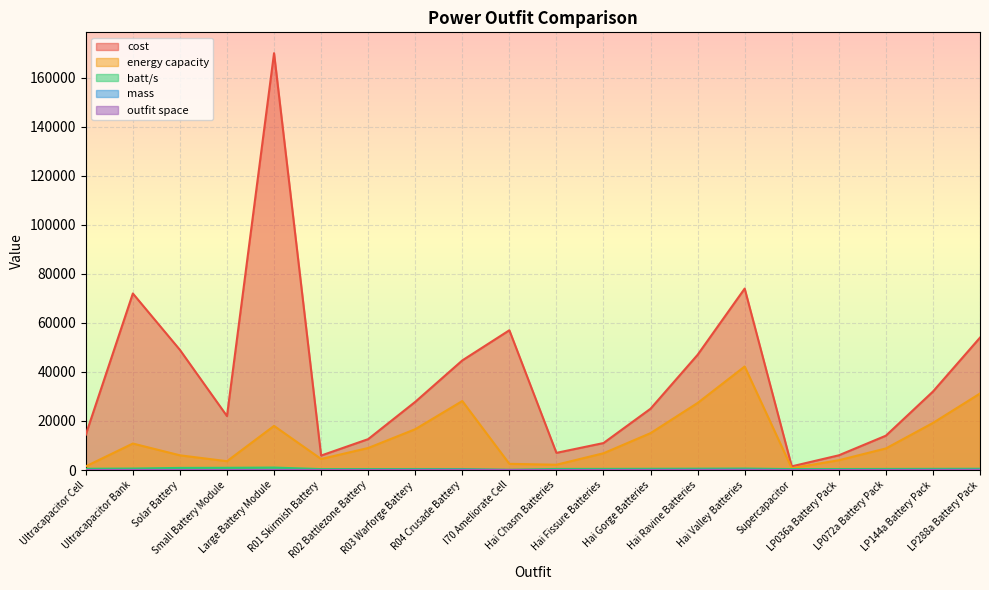

How many values in the batt/s series are below 480?

10